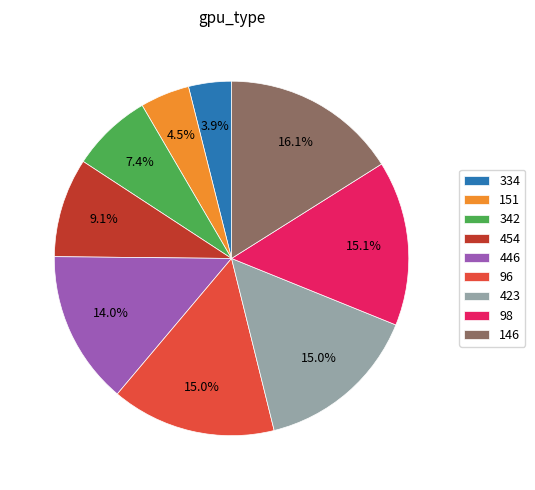

Which slice is the smallest?

334